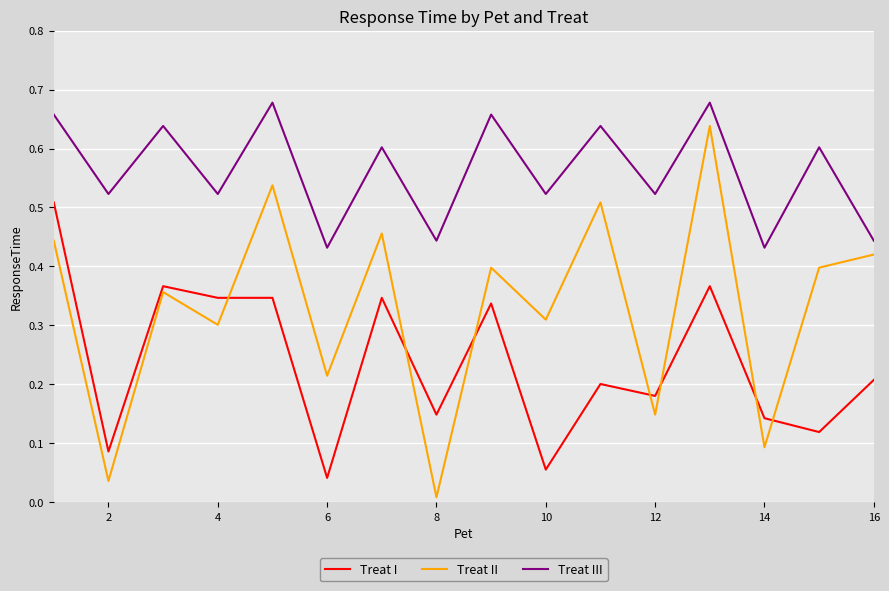

True or false: Treat I and Treat III intersect in this chart.

False